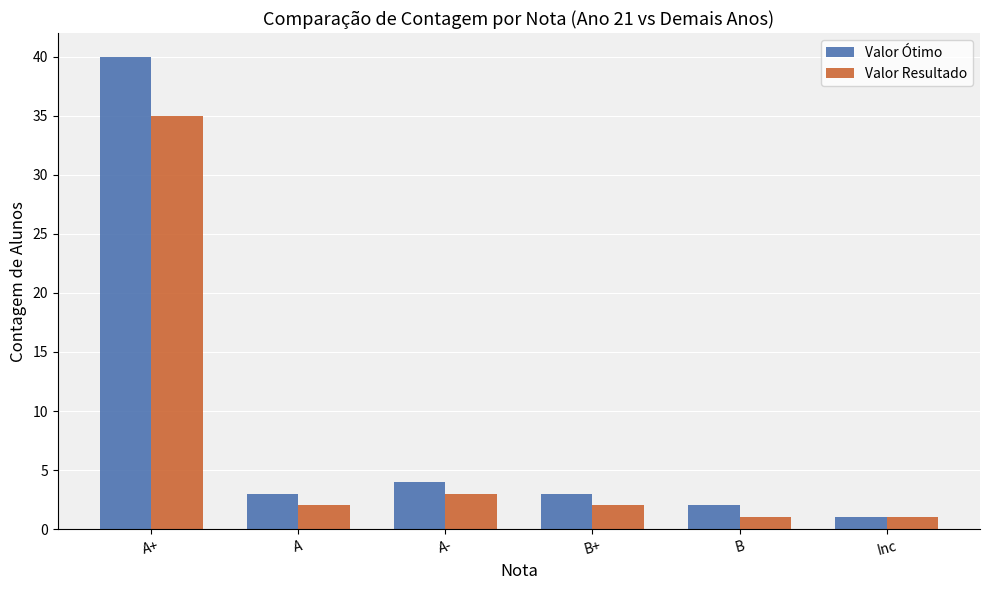

What is the difference between the Valor Ótimo values at A+ and B?

38